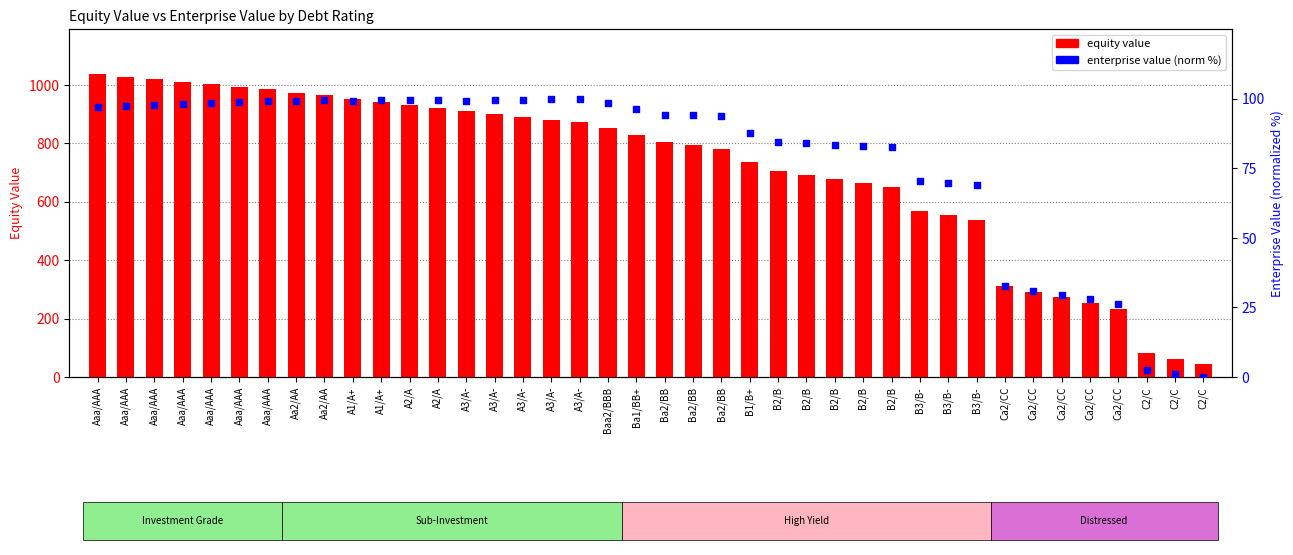

What are all the series names shown in the legend?

equity value, enterprise value (normalized %)